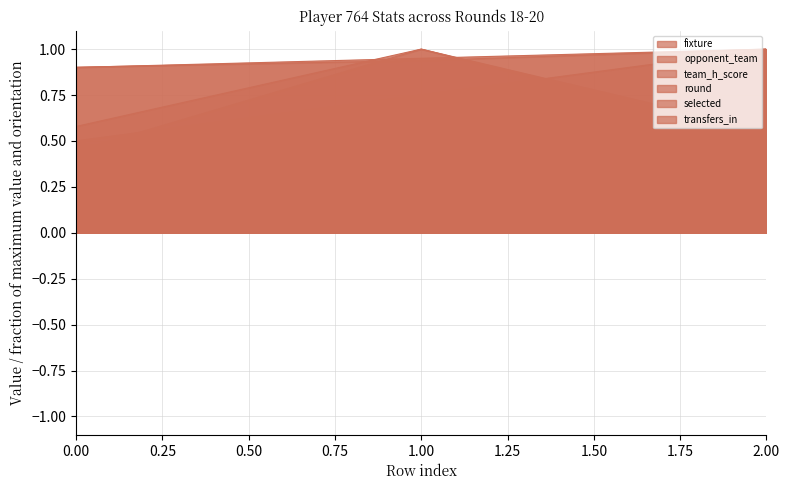

Reading left to right, what are all the values shown in this chart?

fixture: 0=0.9	1=0.9	2=1.0
opponent_team: 0=0.6	1=1.0	2=0.5
team_h_score: 0=0.5	1=0.0	2=1.0
round: 0=0.9	1=0.9	2=1.0
selected: 0=0.5	1=0.8	2=1.0
transfers_in: 0=0.4	1=1.0	2=0.6